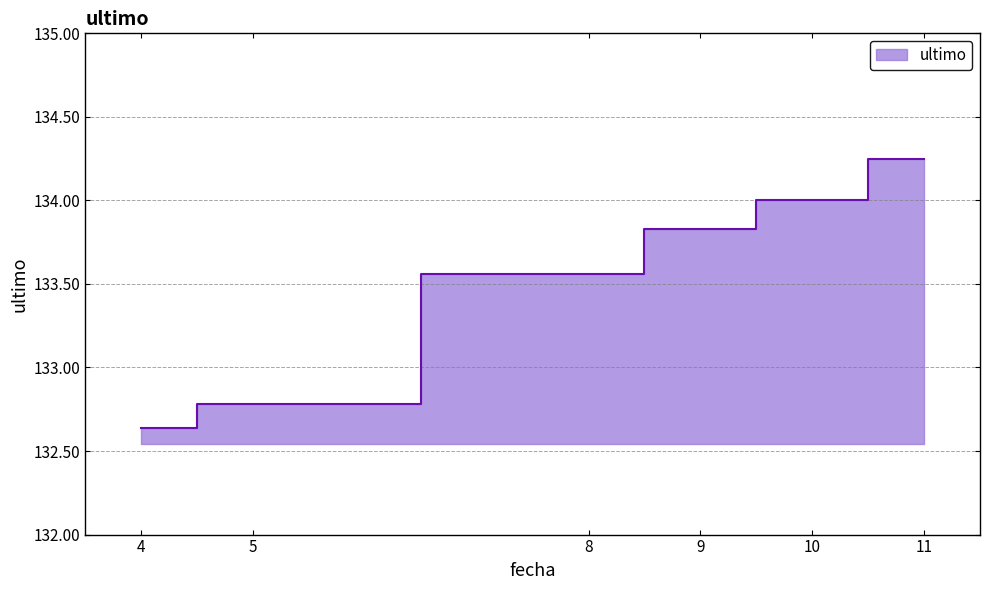

Rank the categories by value from highest to lowest.

11, 10, 9, 8, 5, 4